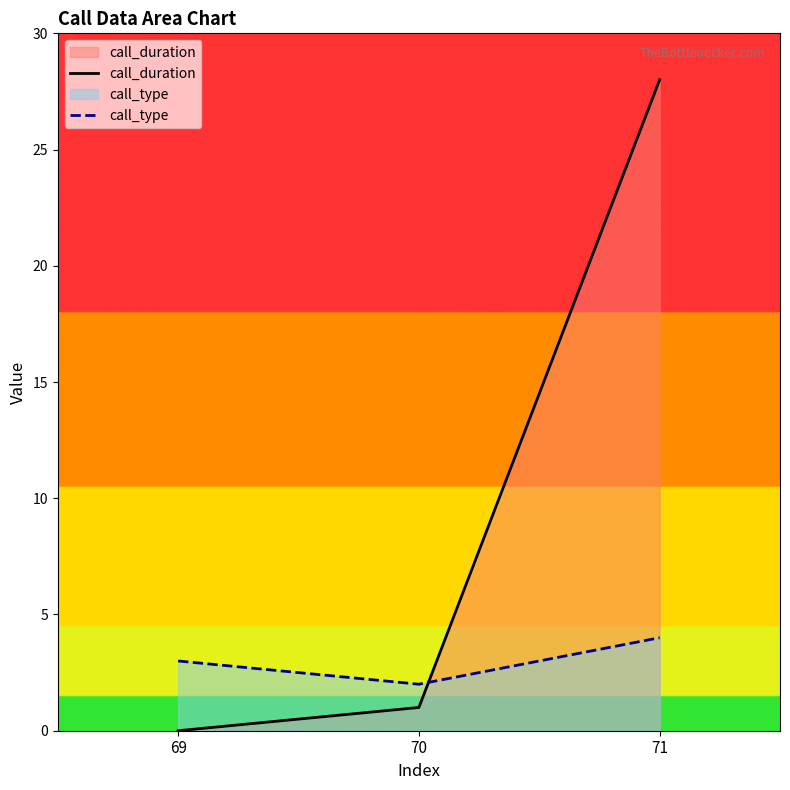

At how many categories does at least one series exceed 8?

1